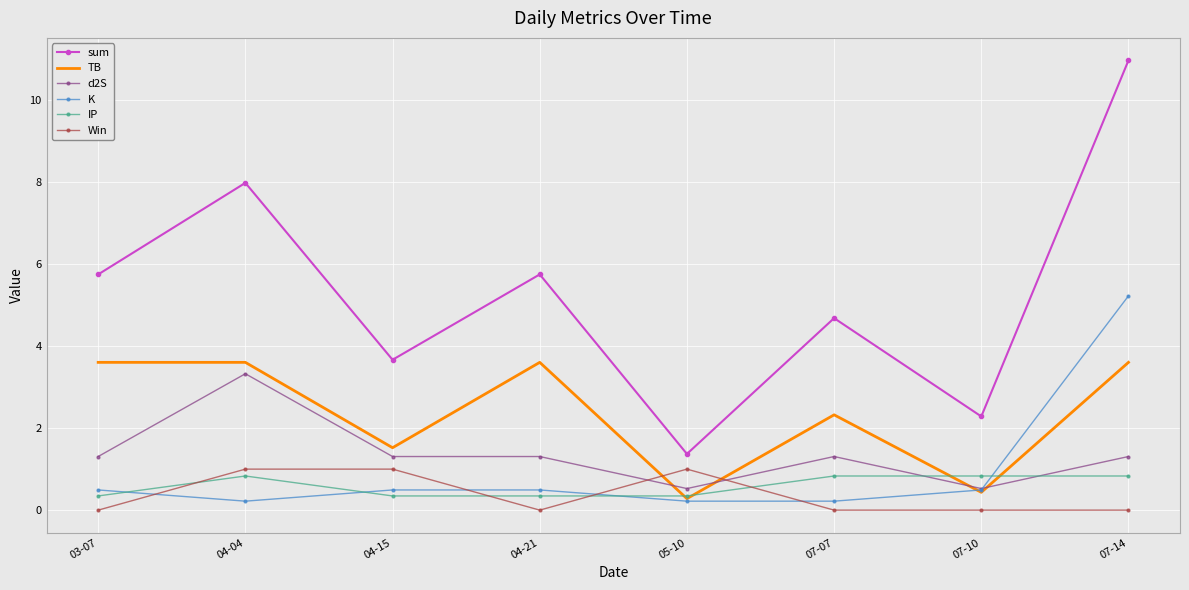

Which series has the widest spread of values?

sum